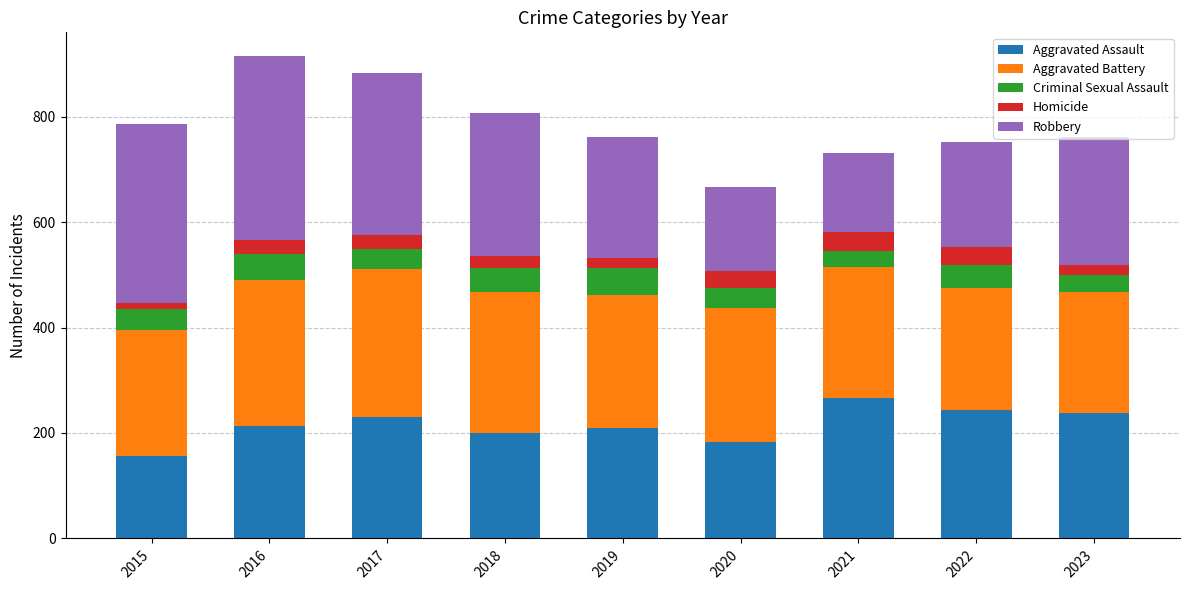

What is the total value across all series at 2022?

752